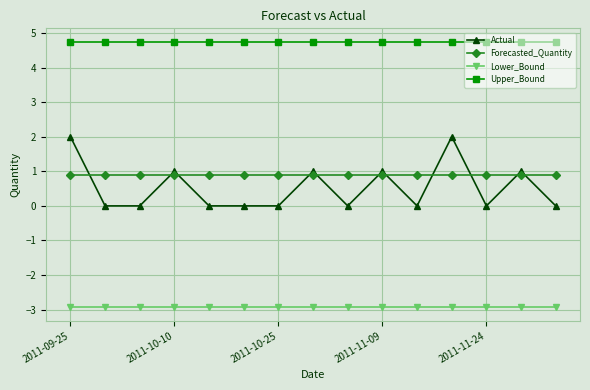

Which series ends up on top after the final intersection of Actual and Forecasted_Quantity?

Forecasted_Quantity